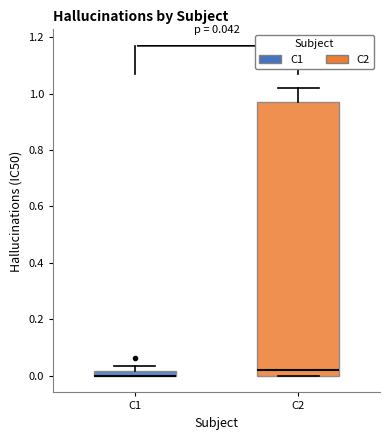

Comparing the boxes themselves (not the whiskers), which one is the tallest?

C2